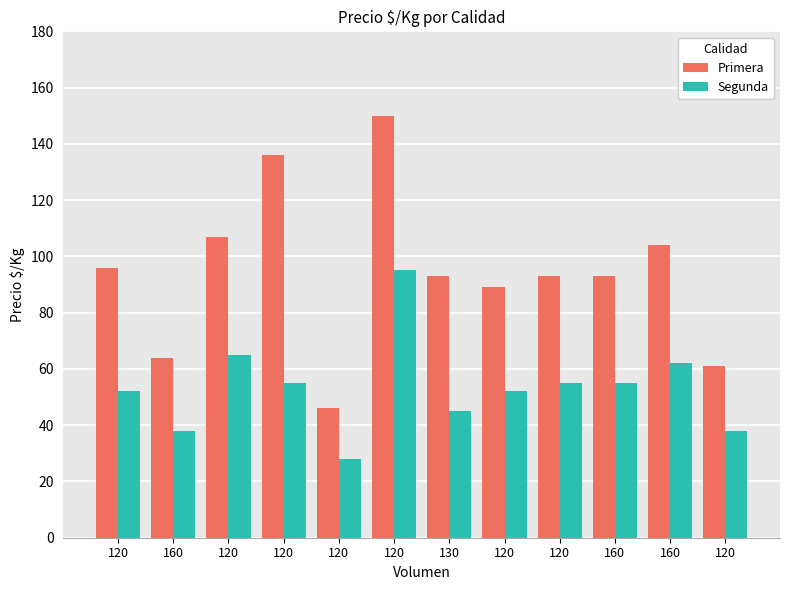

Which series has the widest spread of values?

Primera